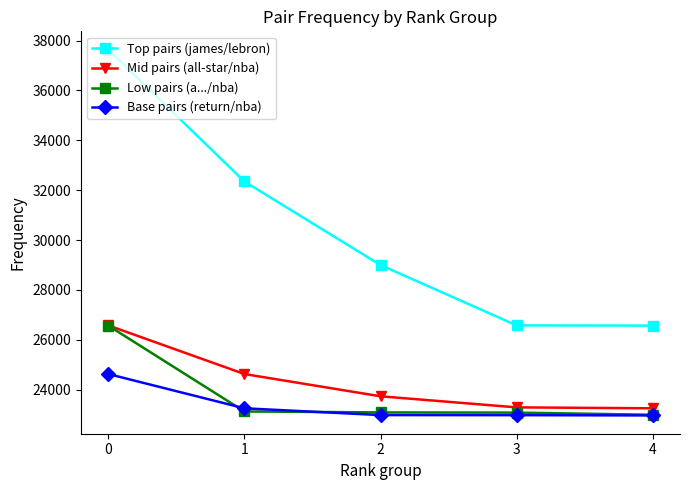

True or false: Low pairs (a.../nba) and Top pairs (james/lebron) intersect in this chart.

False